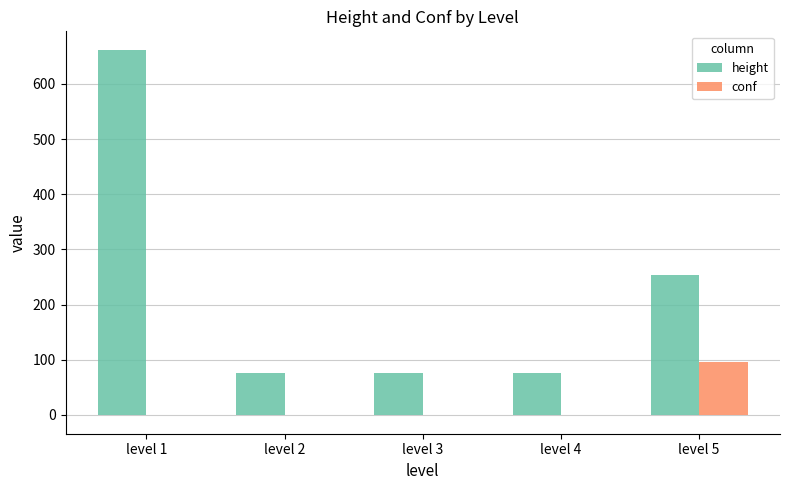

How many groups of bars are there?

5